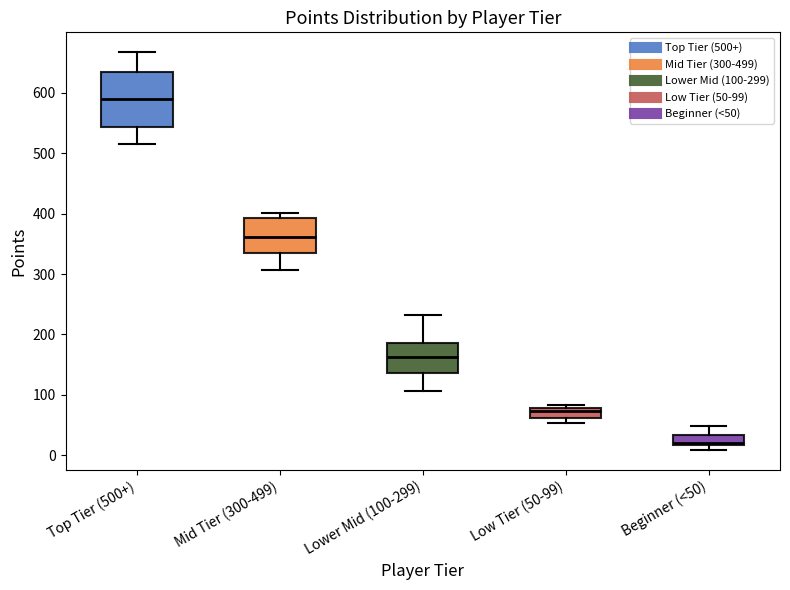

Where is the lower edge of the box for Mid Tier (300-499) on the y-axis? The values are not printed on the chart, so give them approximately, as read against the axis.

340